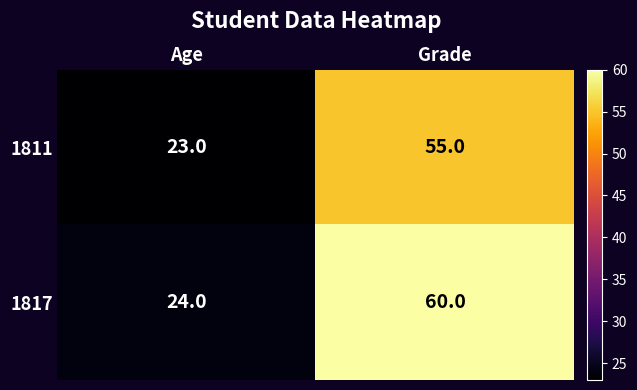

Count the number of data series in this chart.

2